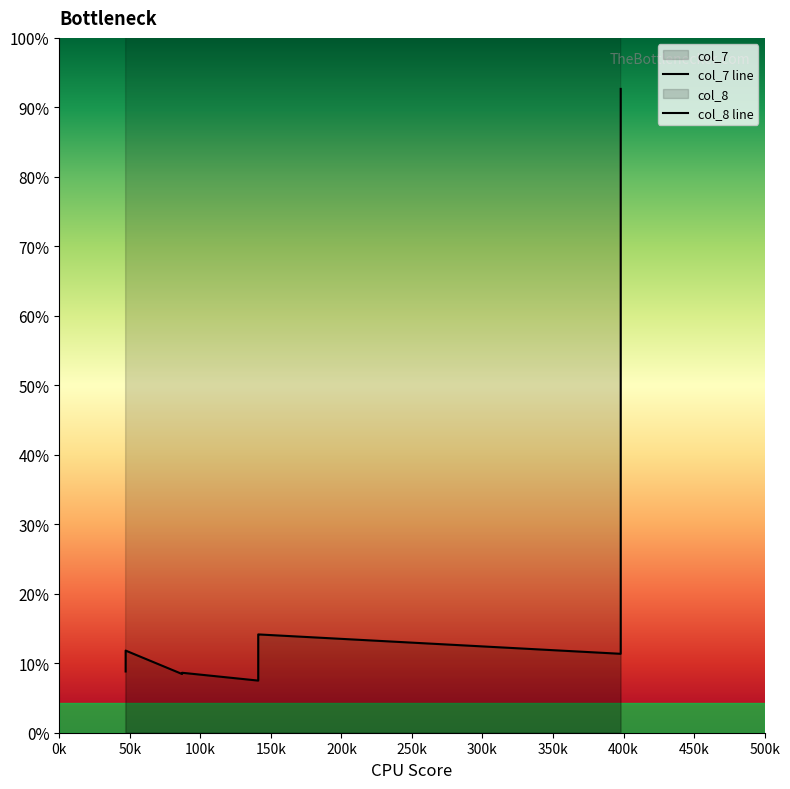

True or false: col_8 line and col_7 line cross at least once.

False